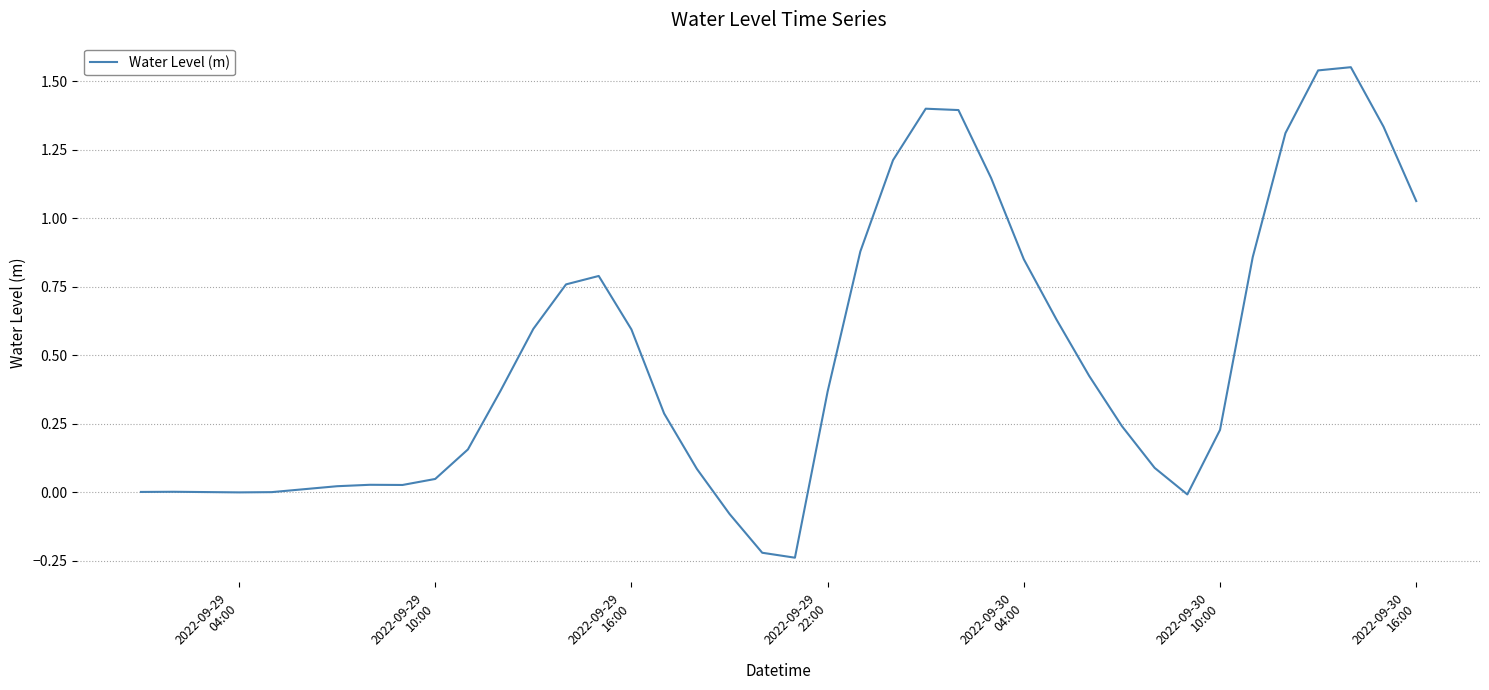

What is the difference between the maximum and minimum values?

1.8